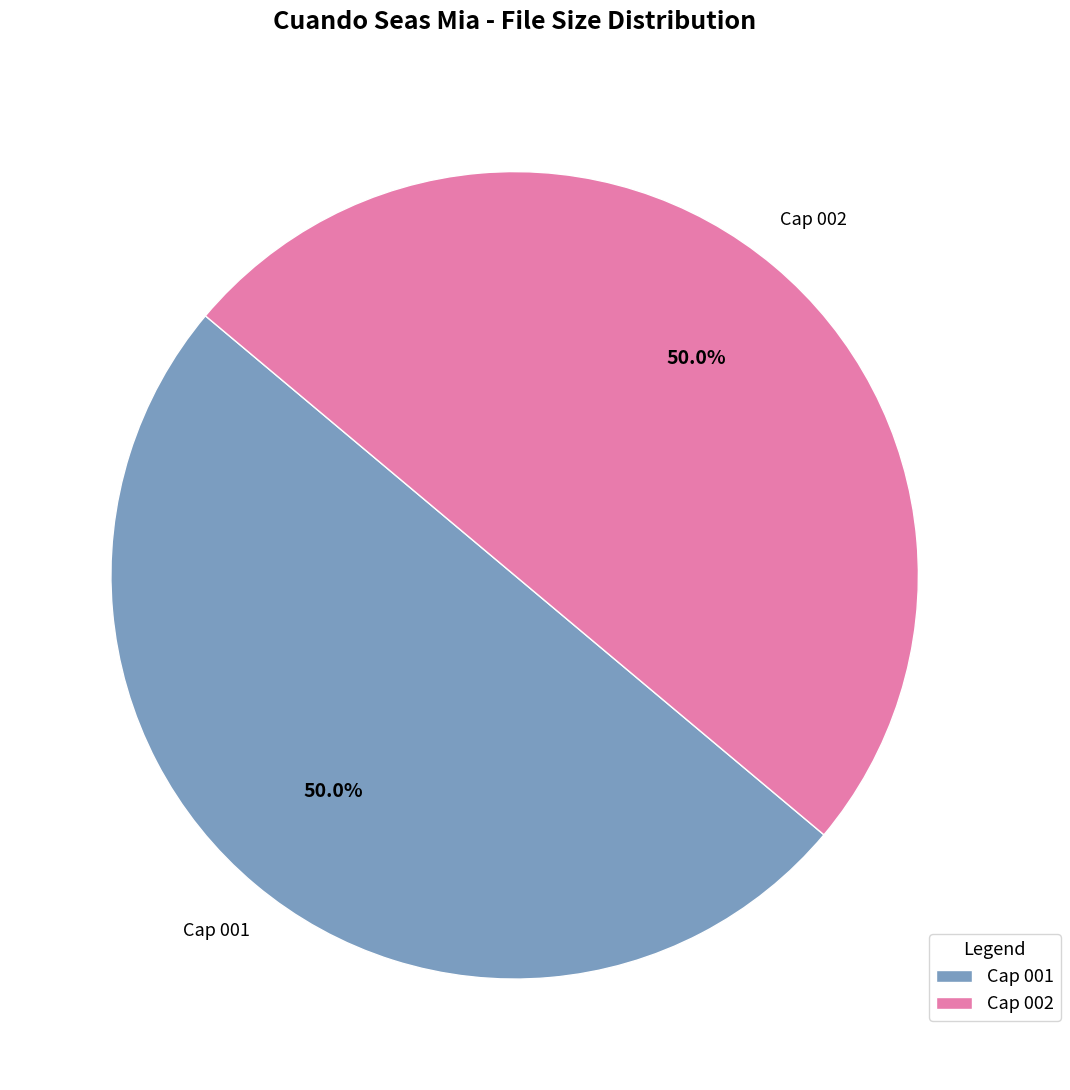

To the nearest percent, what percentage of the pie is Cap 001?

50%